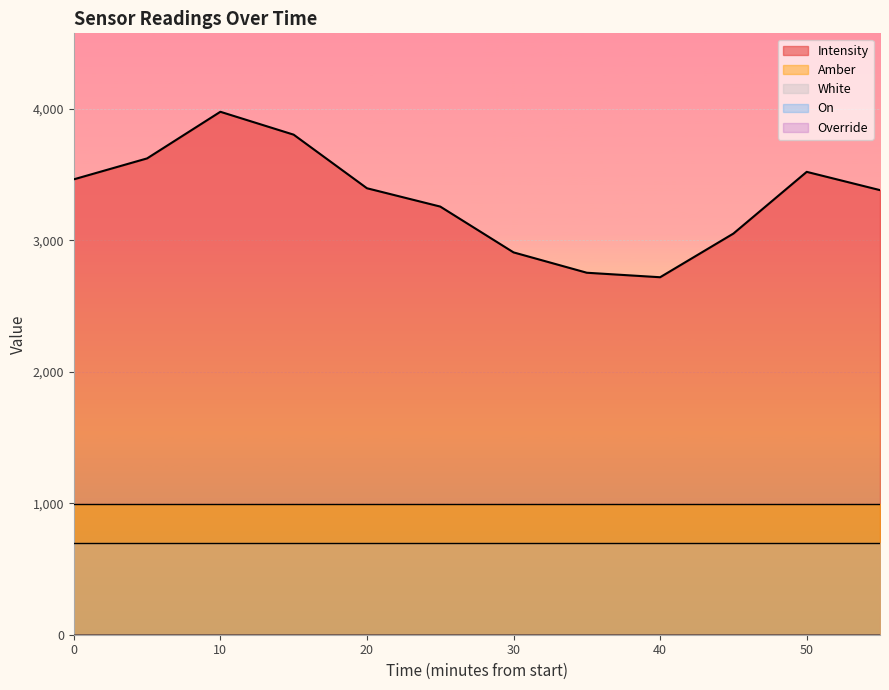

How many data points are less than 3397?

6